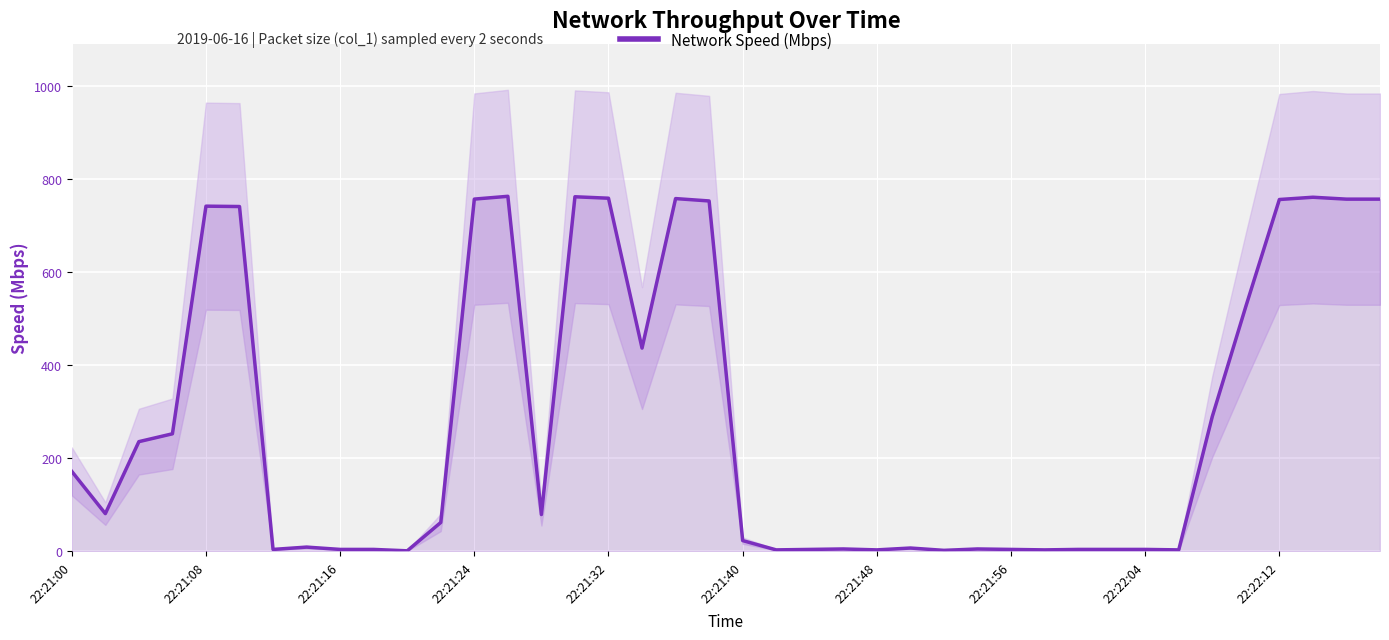

What is the maximum value shown in the chart?

763.5